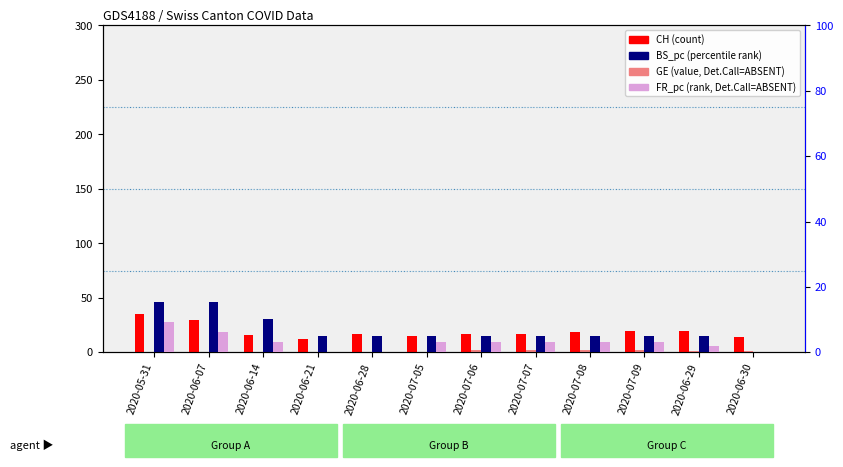

What is the total value across all series at 2020-07-05?

23.3